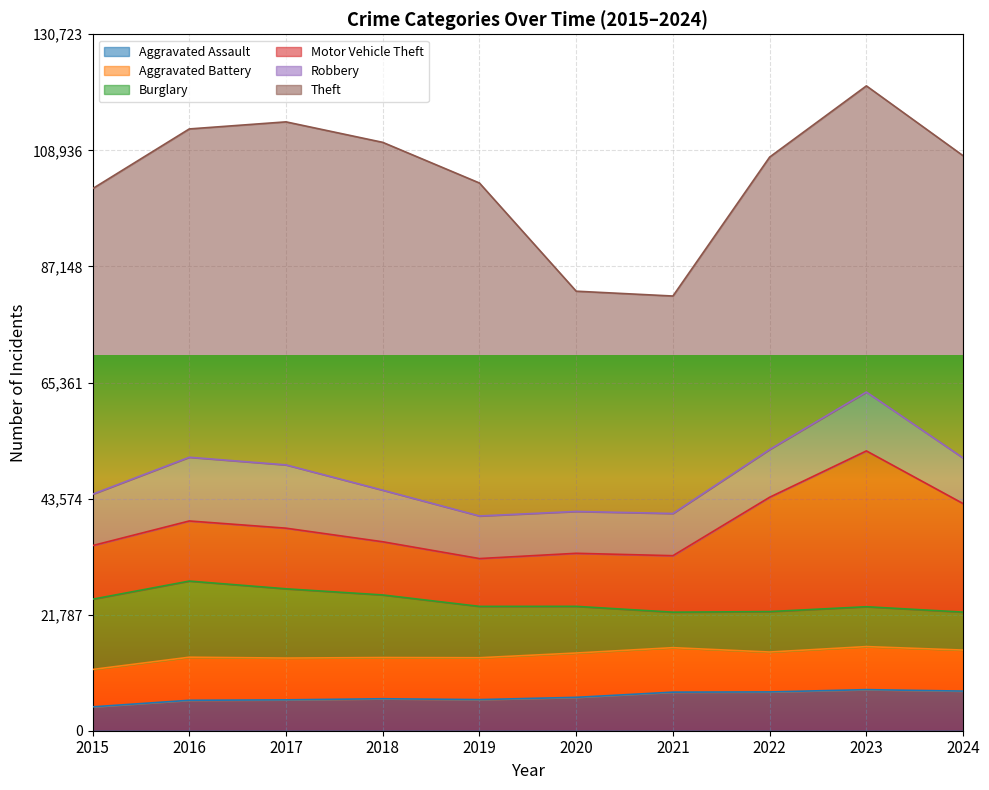

True or false: Theft has a value of 32808 at 2024.

False